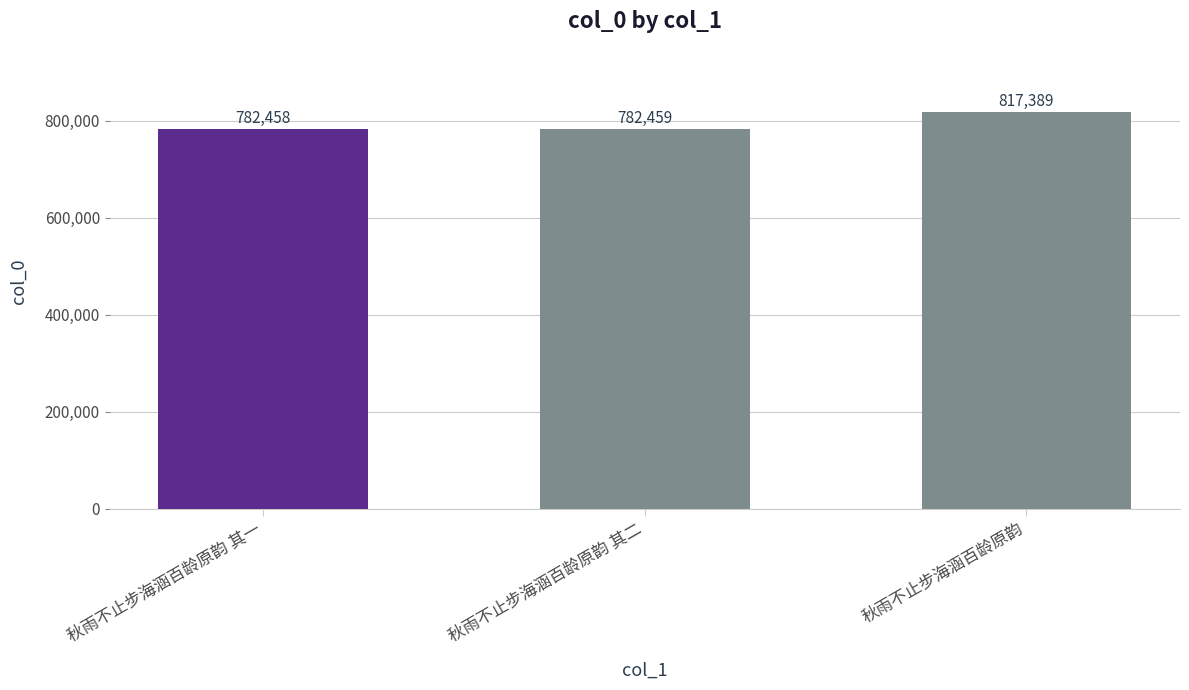

What is the difference between the values at 秋雨不止步海涵百龄原韵 其二 and 秋雨不止步海涵百龄原韵?

34930